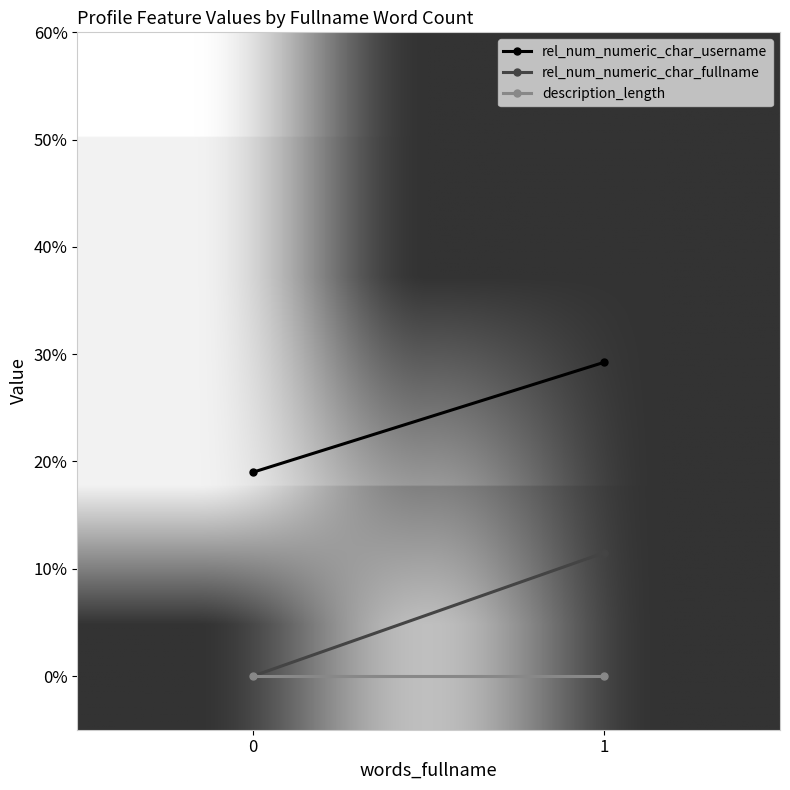

At which category is the sum across all series the highest?

1